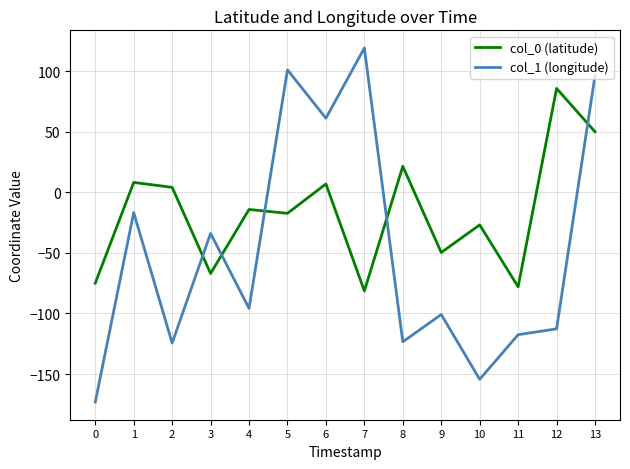

Which series has the widest spread of values?

col_1 (longitude)